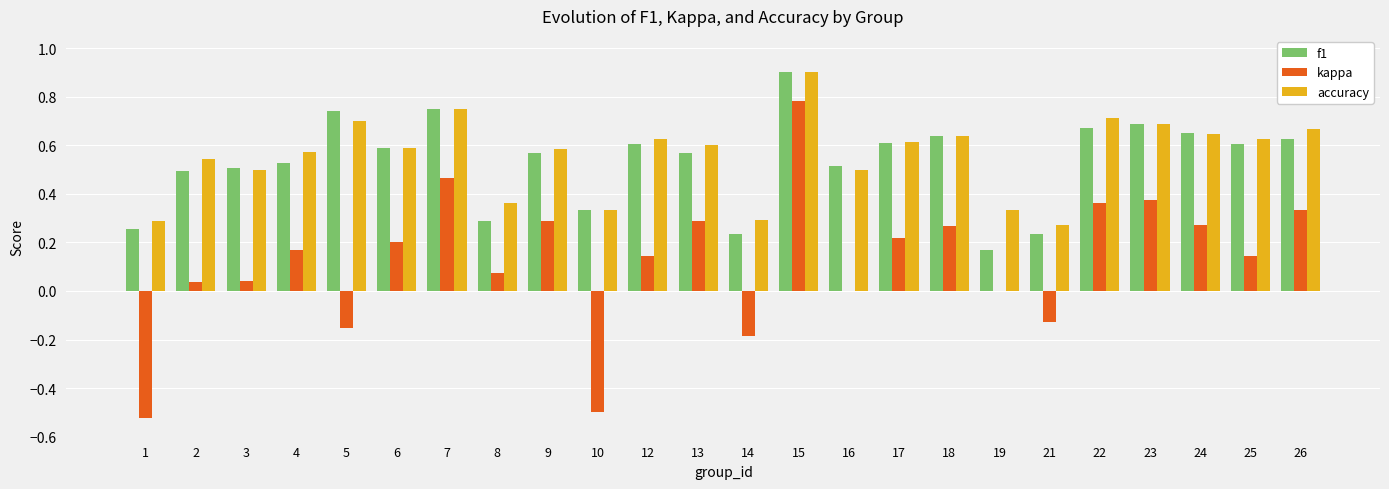

At which label does f1 reach its peak?

15